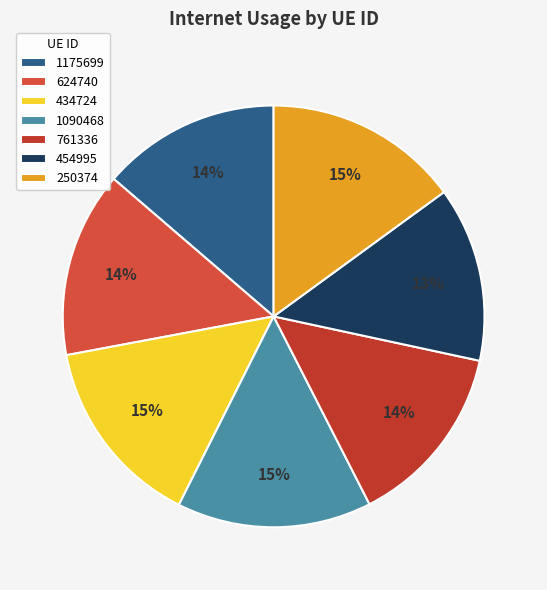

How many segments does this pie chart have?

7